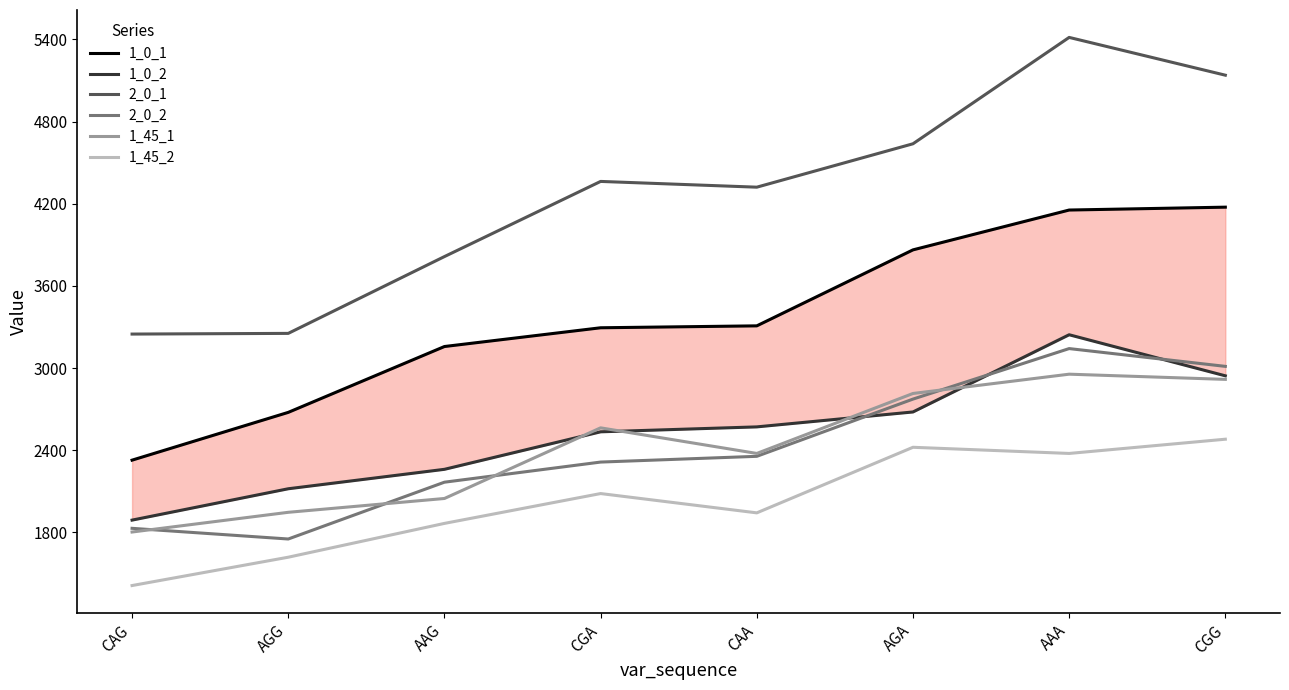

Is it true that 1_45_1 equals 2955 at AAA?

True